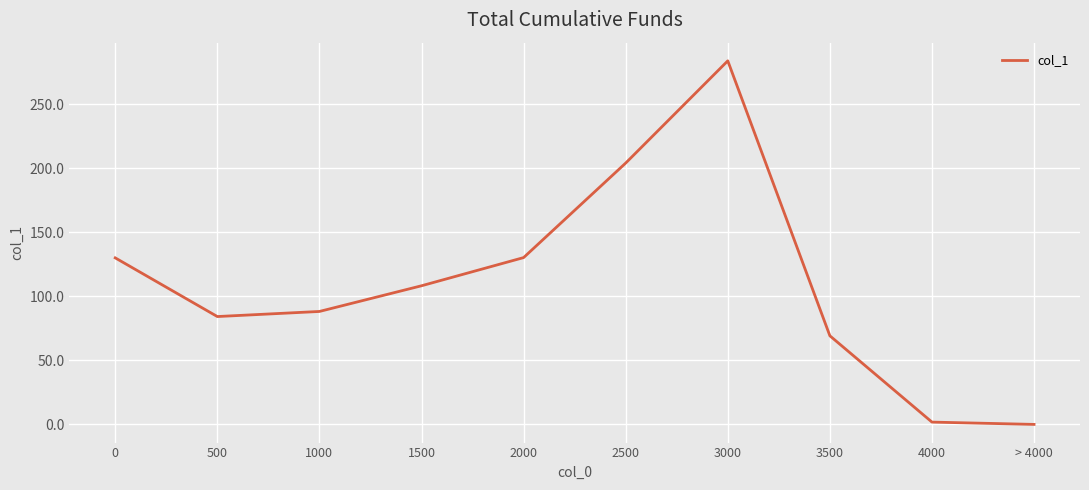

What is the approximate value at 3000?

283.9